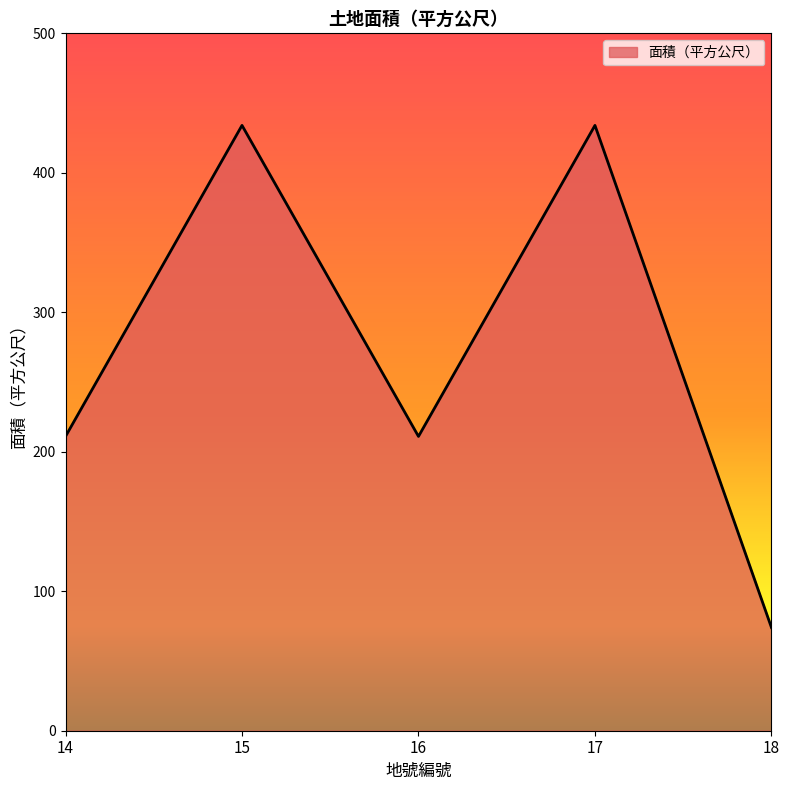

What is the difference between the values at 14 and 15?

223